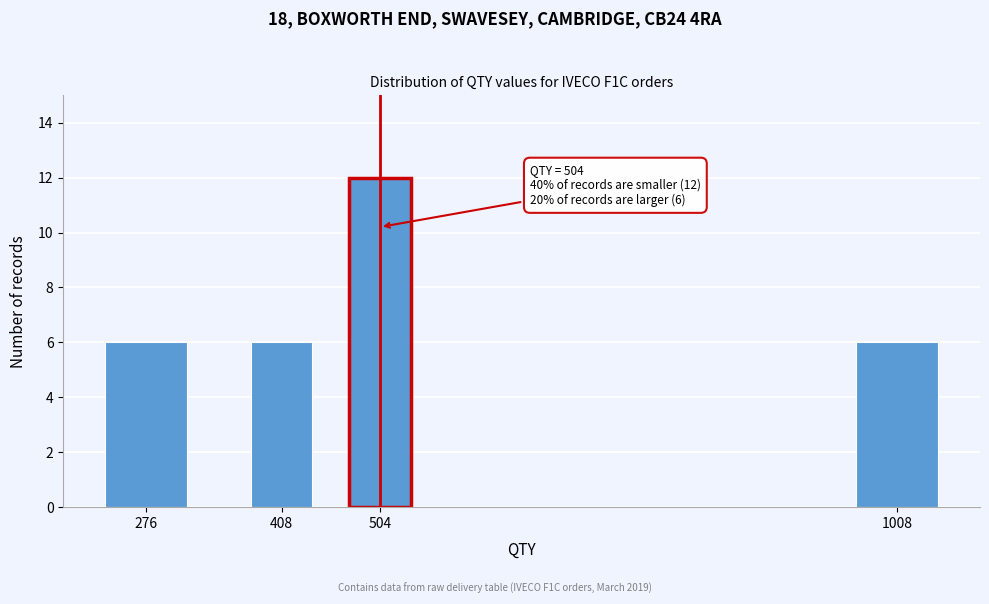

Reading right to left, extract all data points from this chart.

6	12	6	6